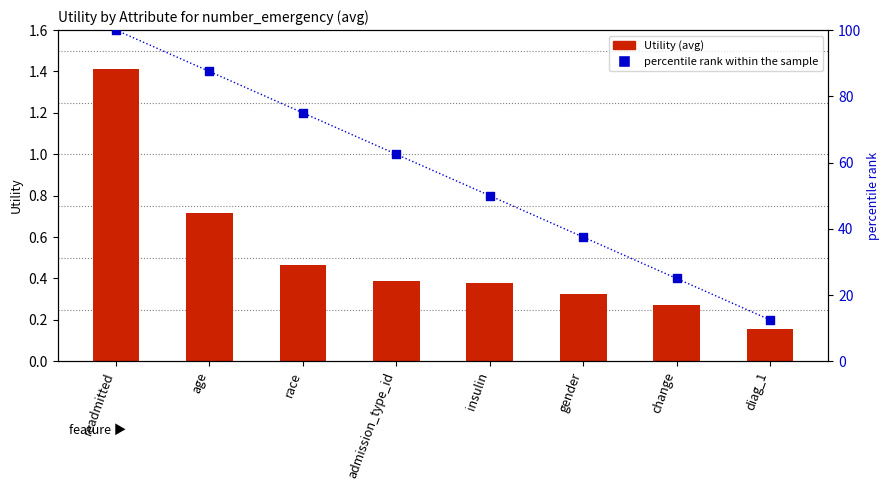

At how many categories does at least one series exceed 72?

3